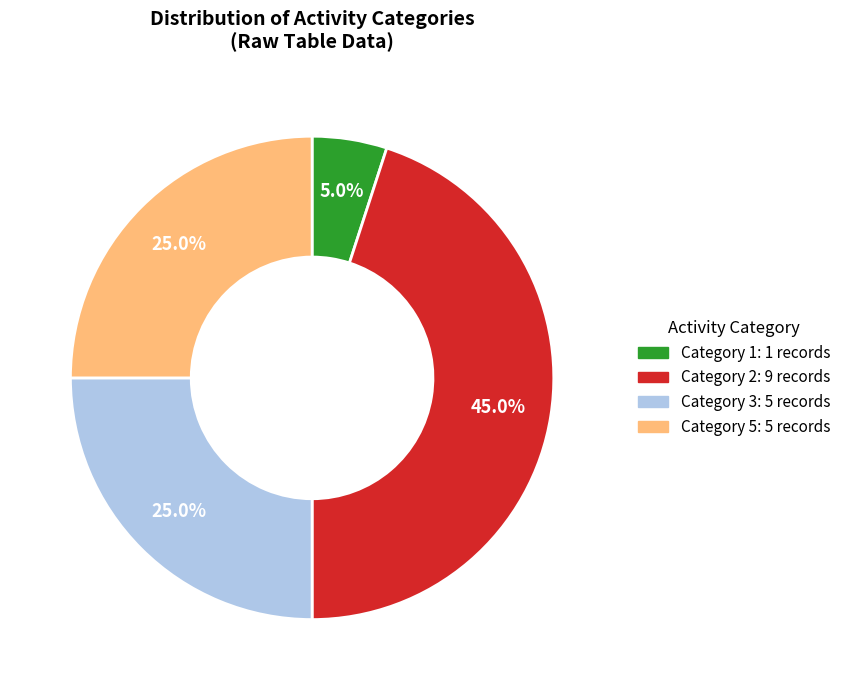

Is Category 1: 1 records the majority of the pie?

No